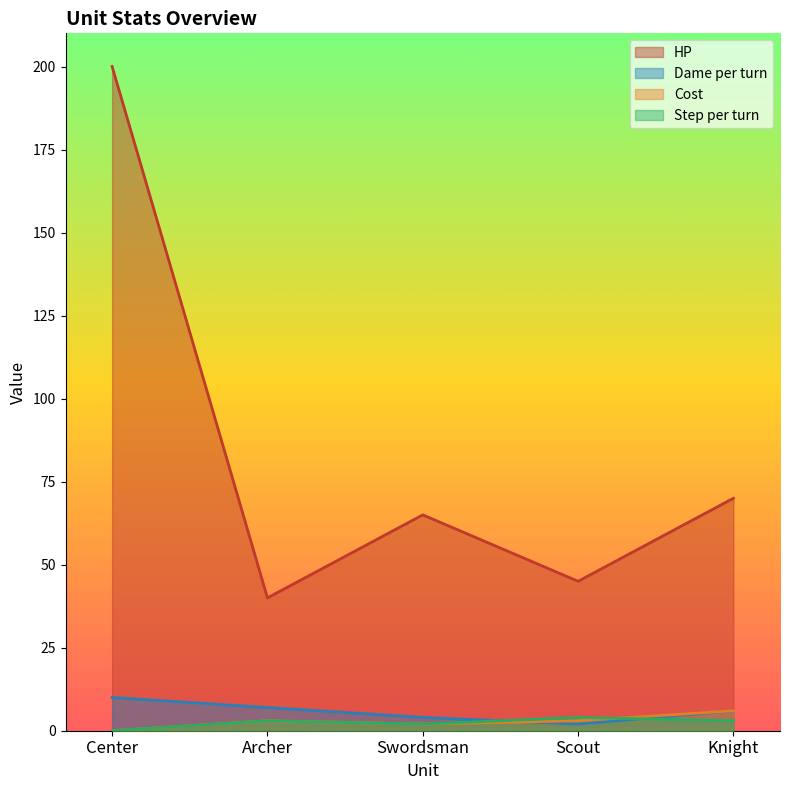

What are all the series names shown in the legend?

HP, Dame per turn, Cost, Step per turn